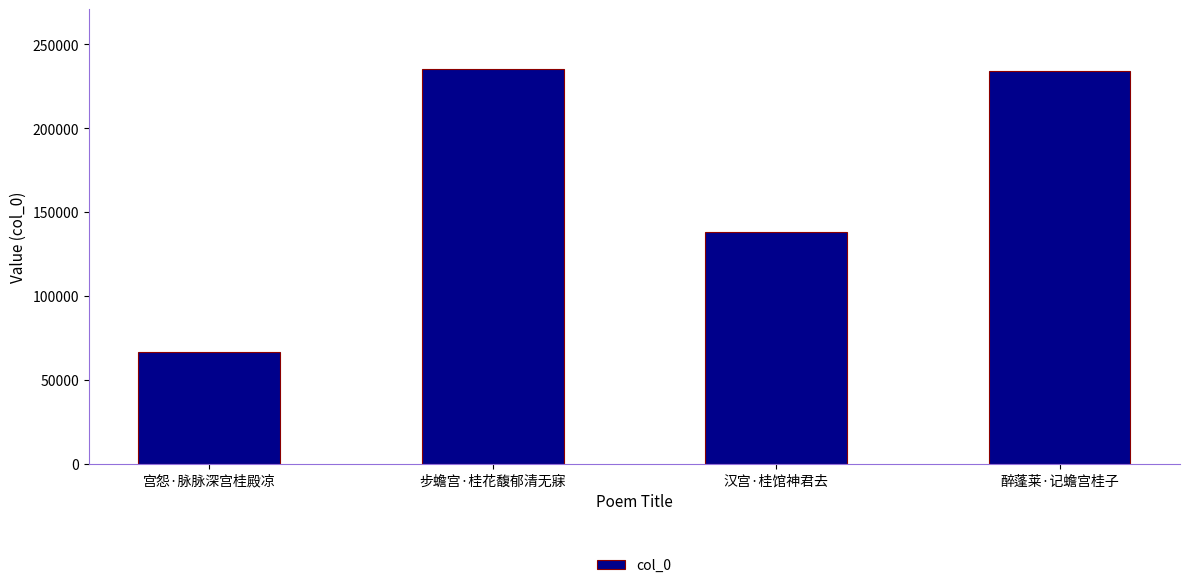

What is the smallest value displayed?

66989